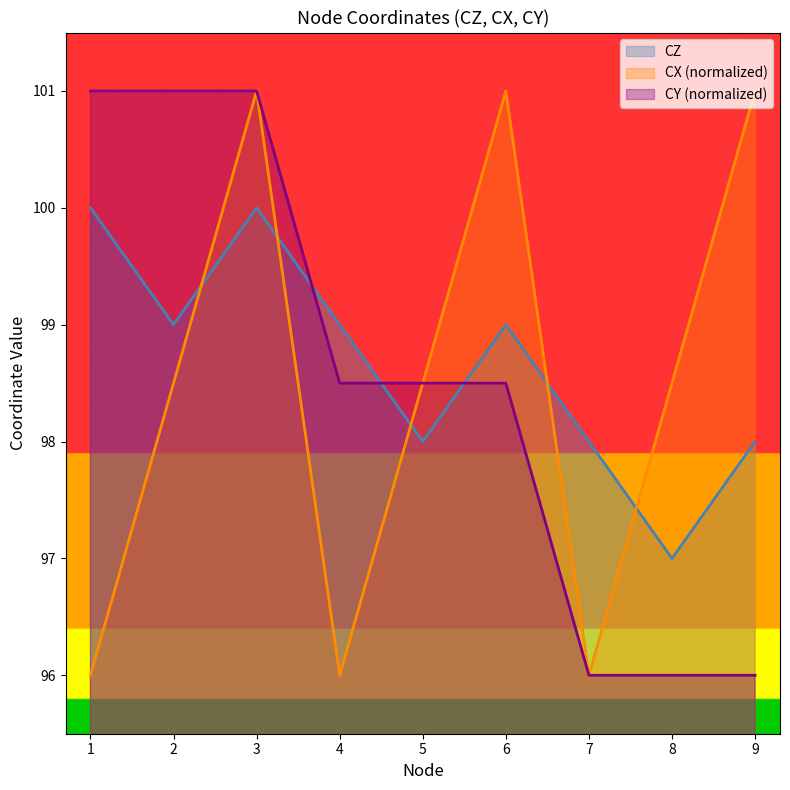

What is the total value across all series at 1?

297.0